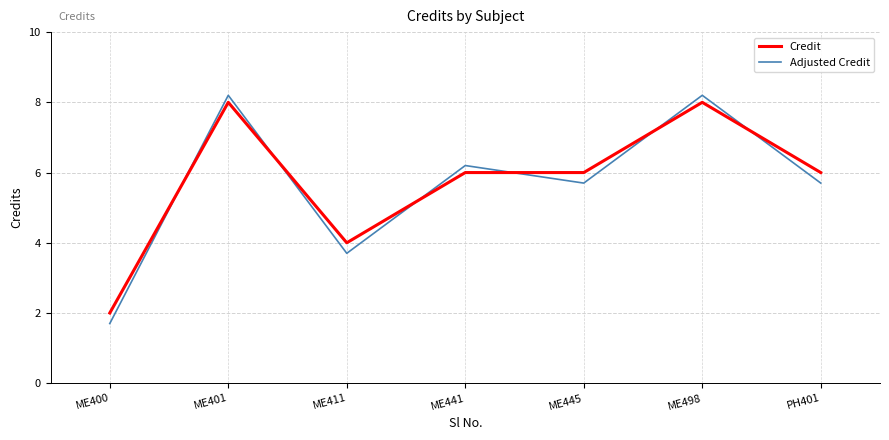

Reading left to right, what are all the values shown in this chart?

Credit: 2.0	8.0	4.0	6.0	6.0	8.0	6.0
Adjusted Credit: 1.7	8.2	3.7	6.2	5.7	8.2	5.7